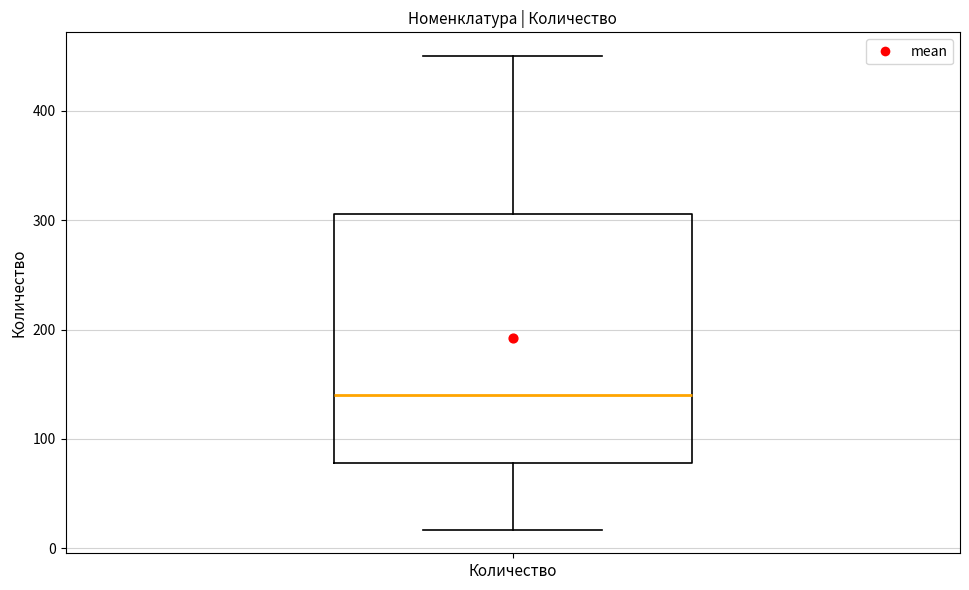

Where does the lower whisker of the box for Количество end on the y-axis? The values are not printed on the chart, so give them approximately, as read against the axis.

20